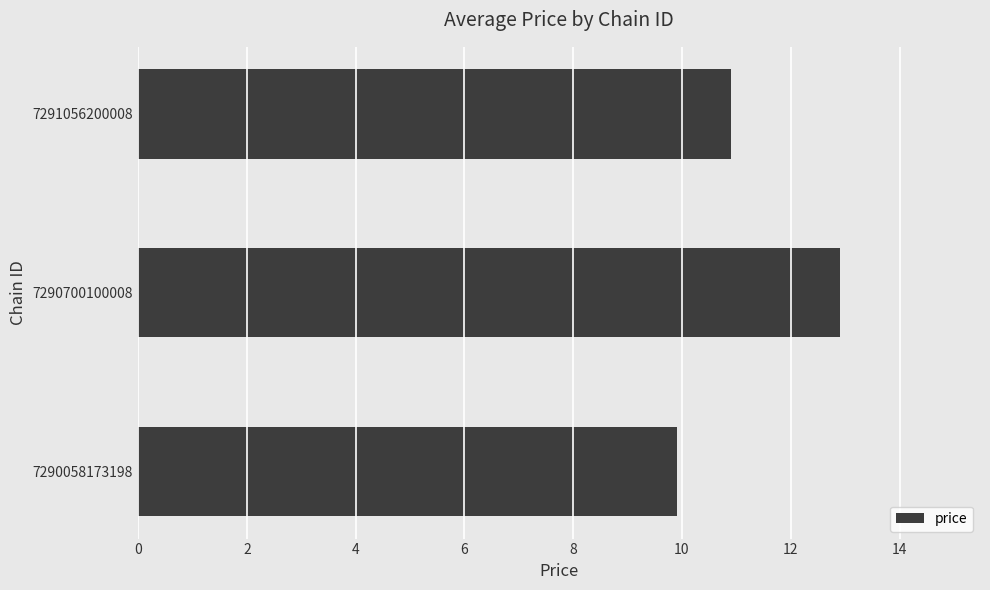

What is the maximum value shown in the chart?

12.9